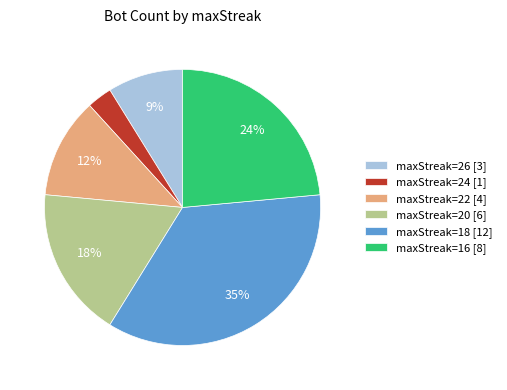

How many segments does this pie chart have?

6